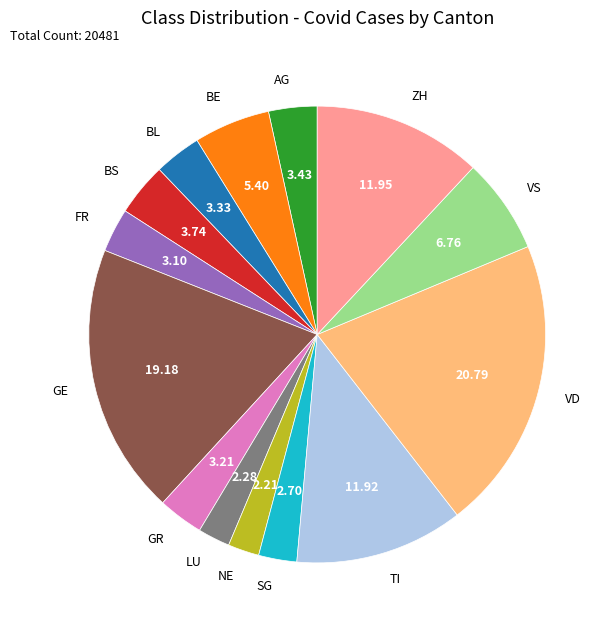

Do GE and VD together represent more than half of the pie?

No